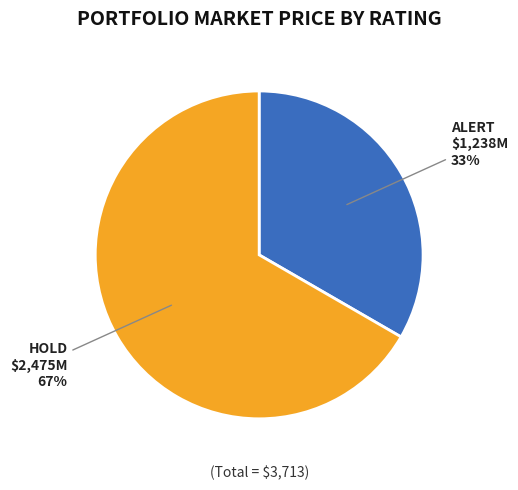

Does any single category account for the majority?

Yes